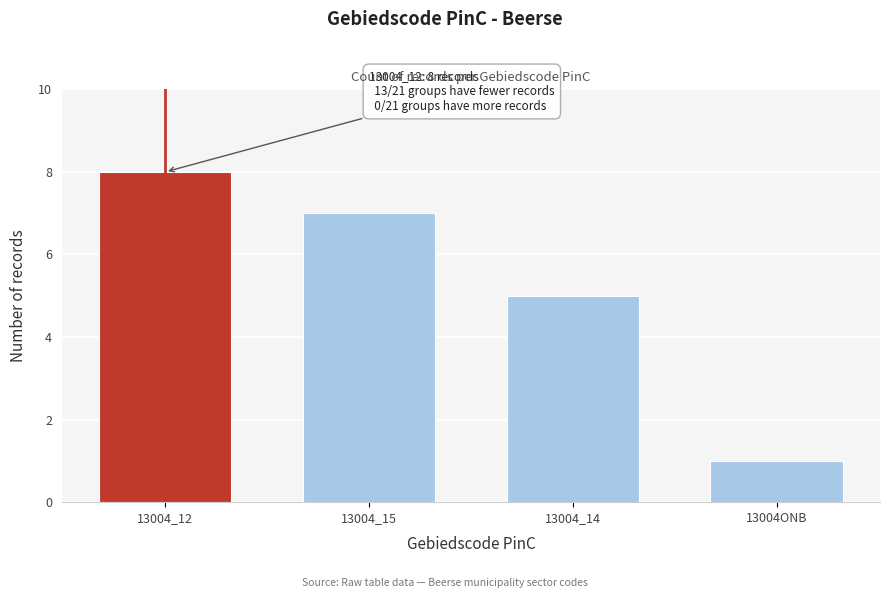

Reading left to right, extract all data points from this chart.

13004_12=8	13004_15=7	13004_14=5	13004ONB=1